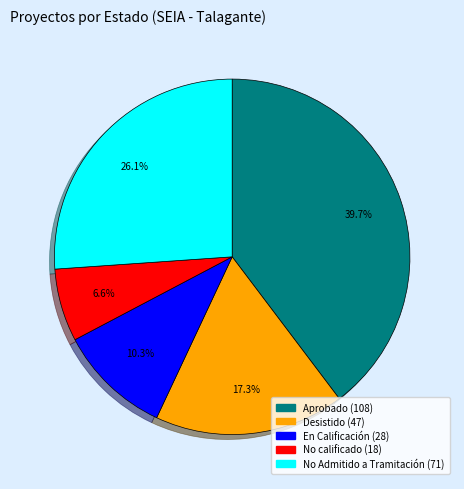

Does any single category account for the majority?

No